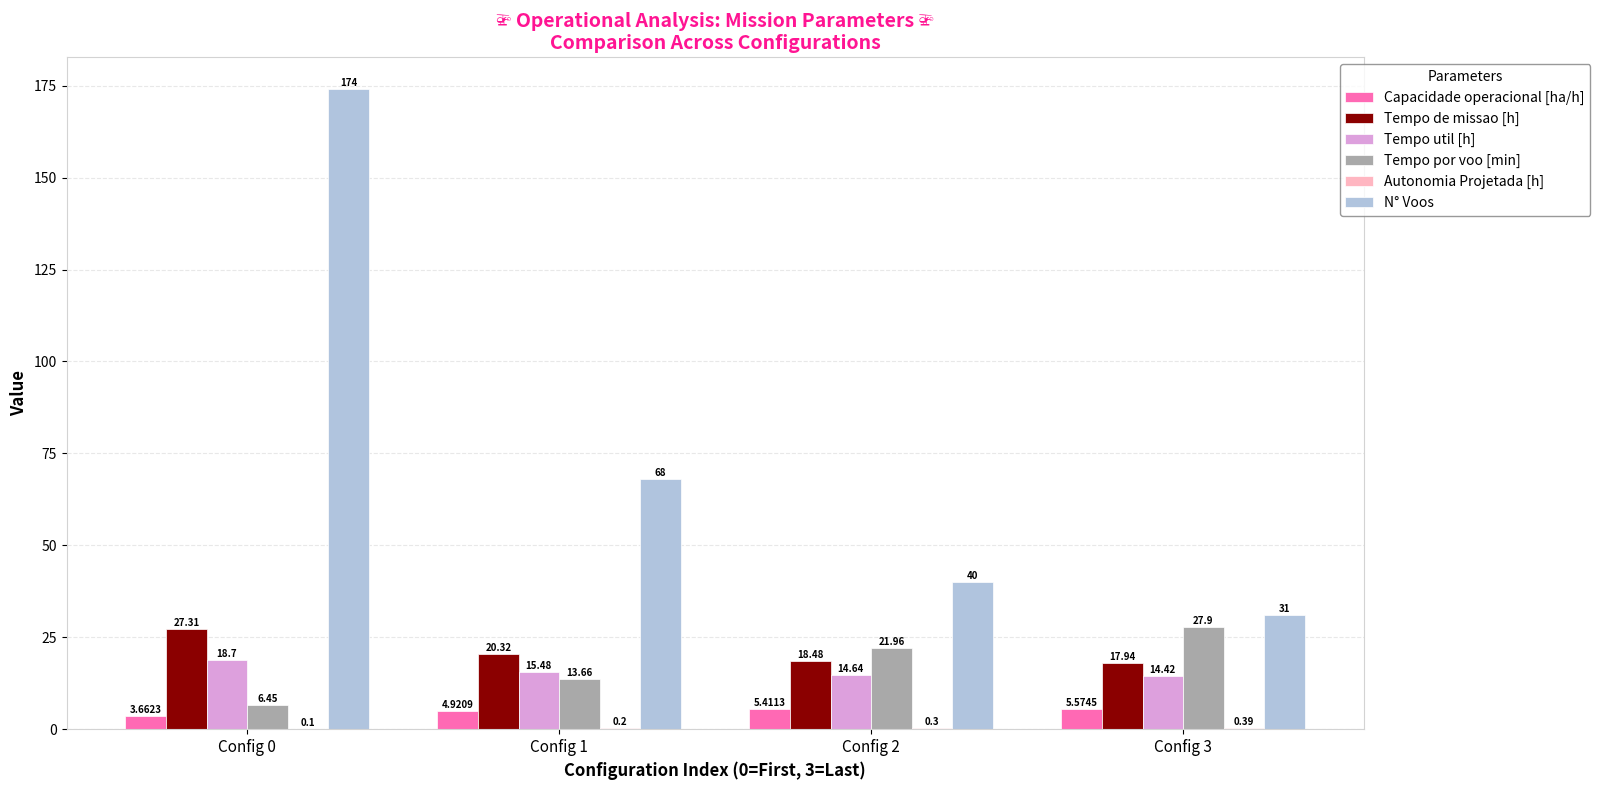

What value does the Tempo util [h] series have at Config 1?

15.5